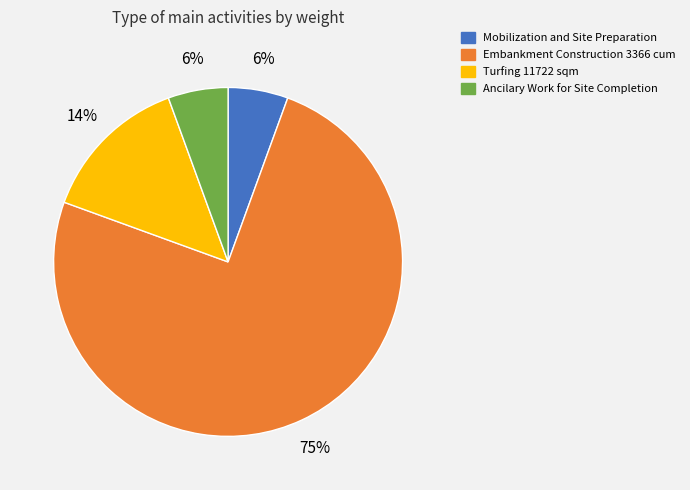

Which category has the biggest portion of the pie?

Embankment Construction 3366 cum